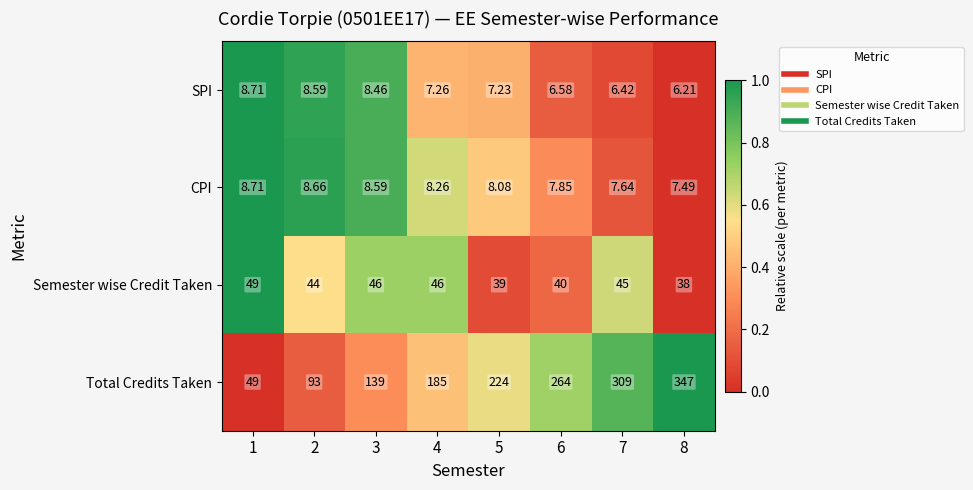

Is the value of Total Credits Taken at 8 greater than the value of CPI at 6?

Yes